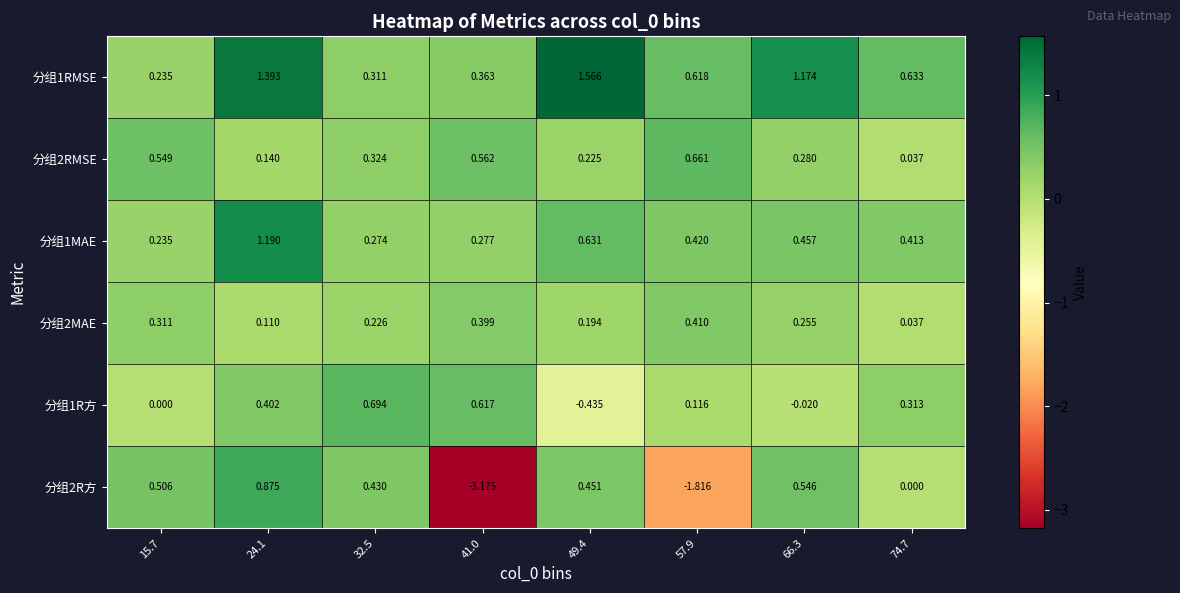

Is the value of 分组1MAE at 32.5 greater than the value of 分组2R方 at 74.7?

Yes